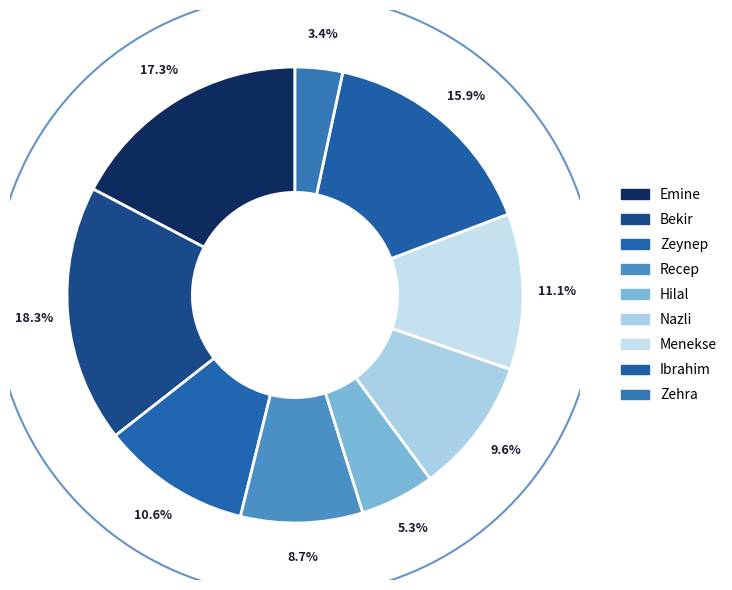

To the nearest percent, what is the average slice percentage?

11%